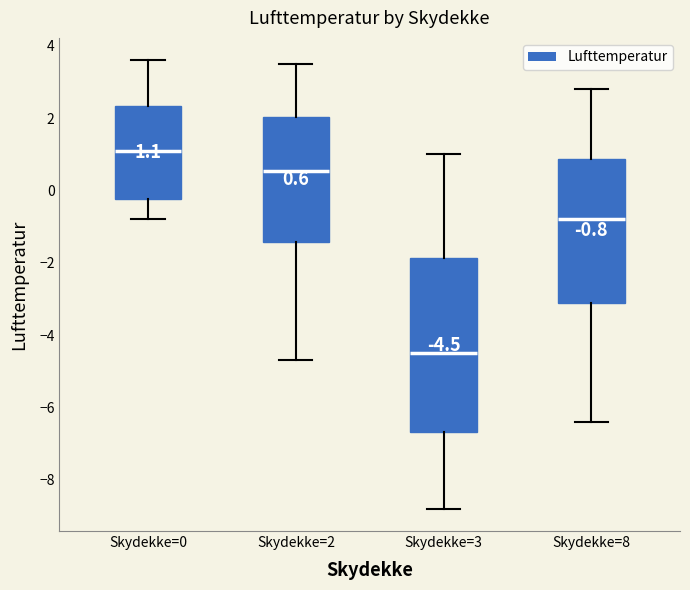

Which box has the highest median line?

Skydekke=0